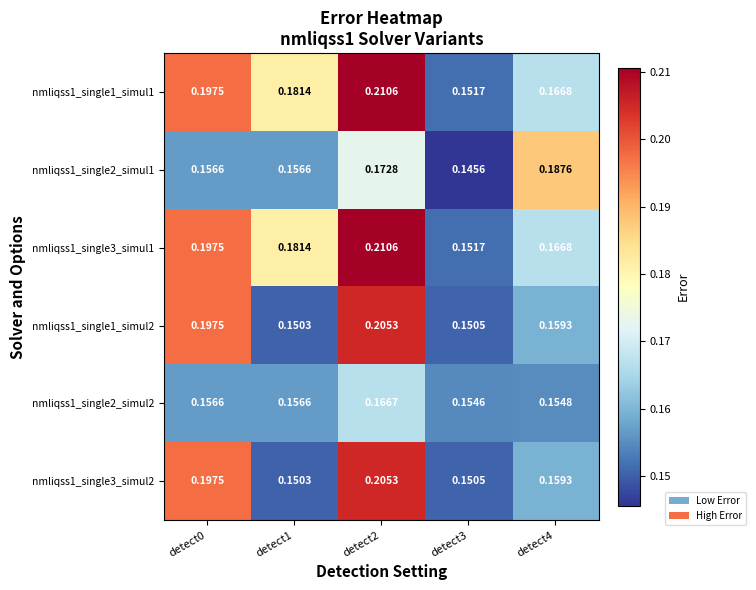

Is the value of nmliqss1_single3_simul2 at detect3 greater than the value of nmliqss1_single1_simul2 at detect4?

No